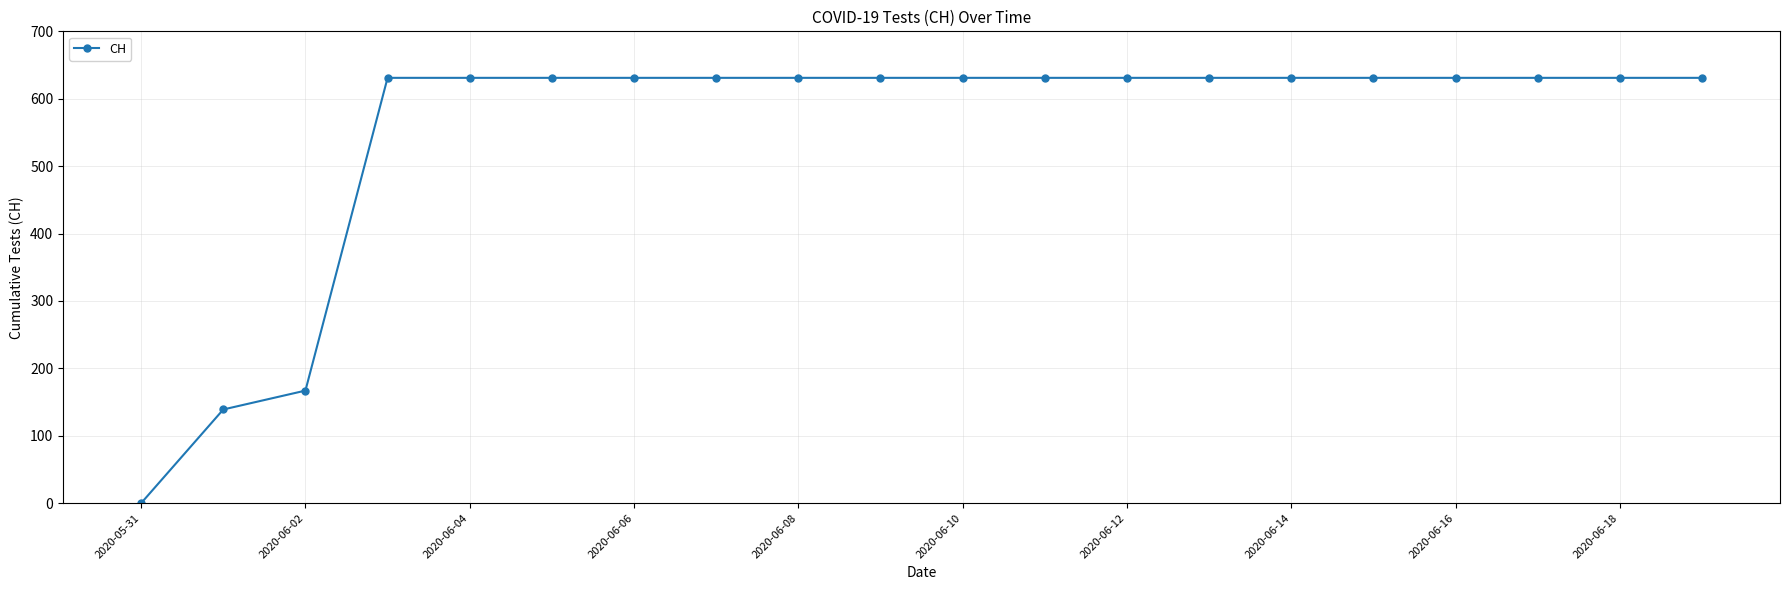

What is the value of the 8th point from the left?

631